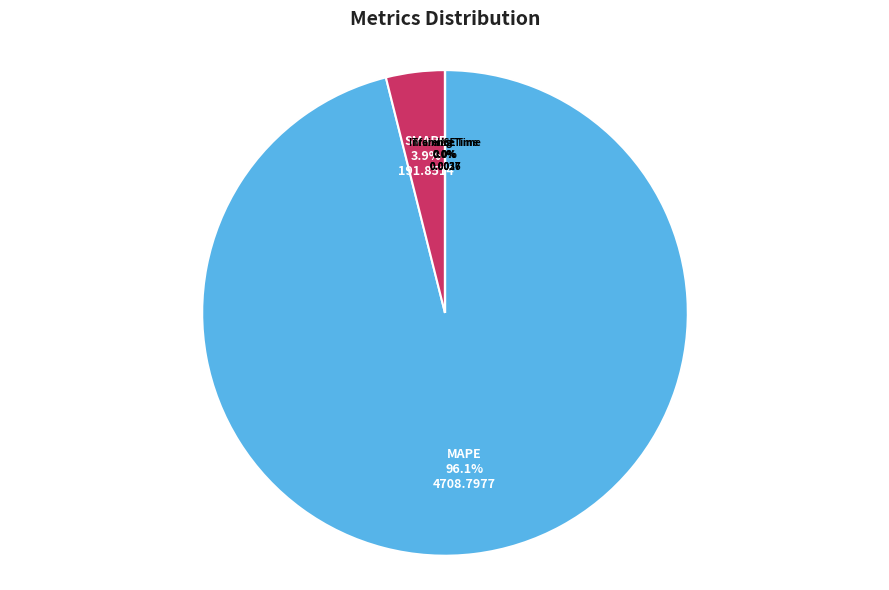

Does any single category account for the majority?

Yes